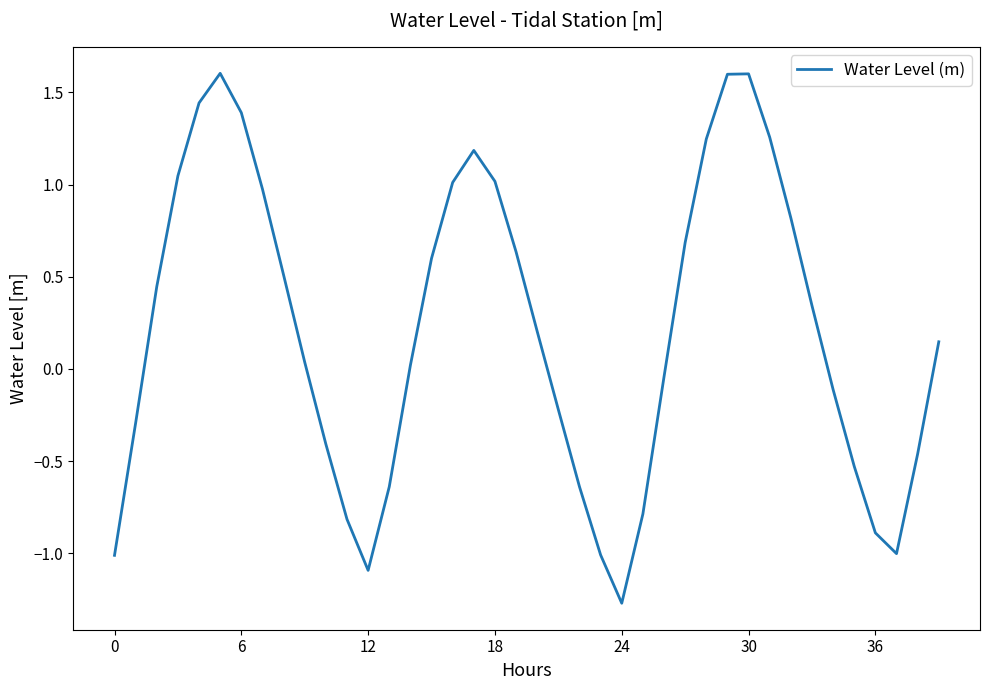

True or false: the data has more than 0 interior local peaks.

True